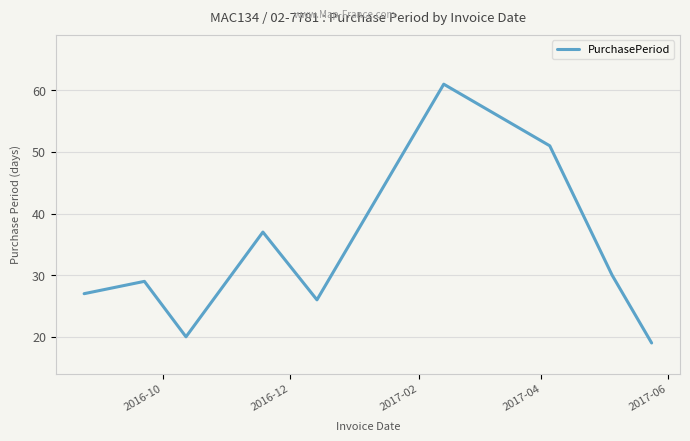

What is the minimum value shown in the chart?

19